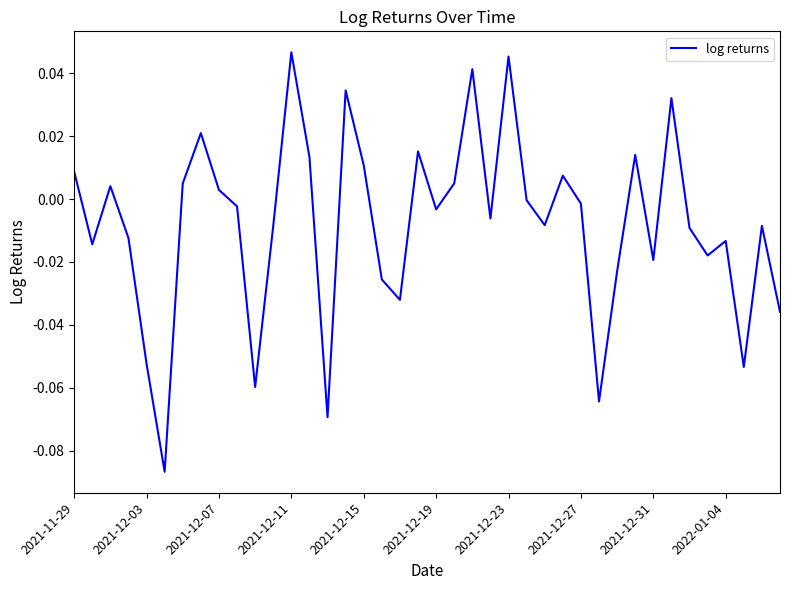

How many lines are shown in the chart?

1